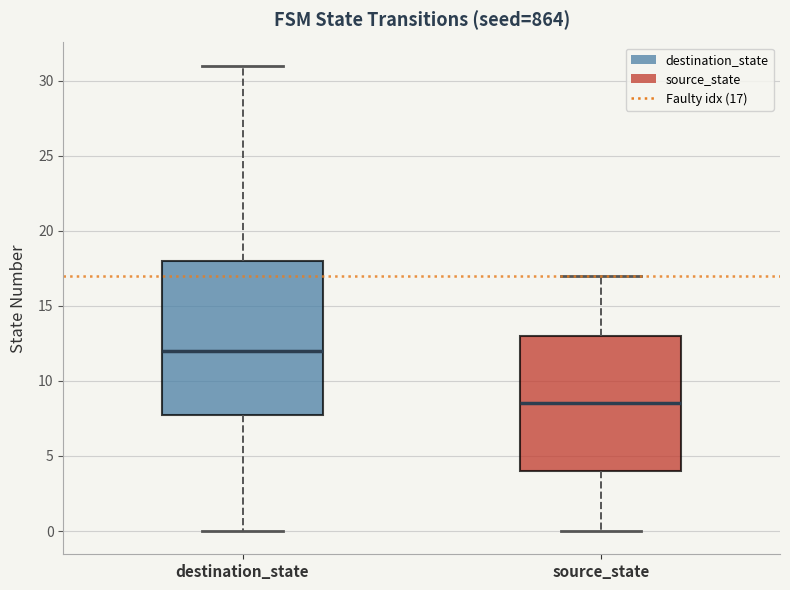

Which box has the highest median line?

destination_state